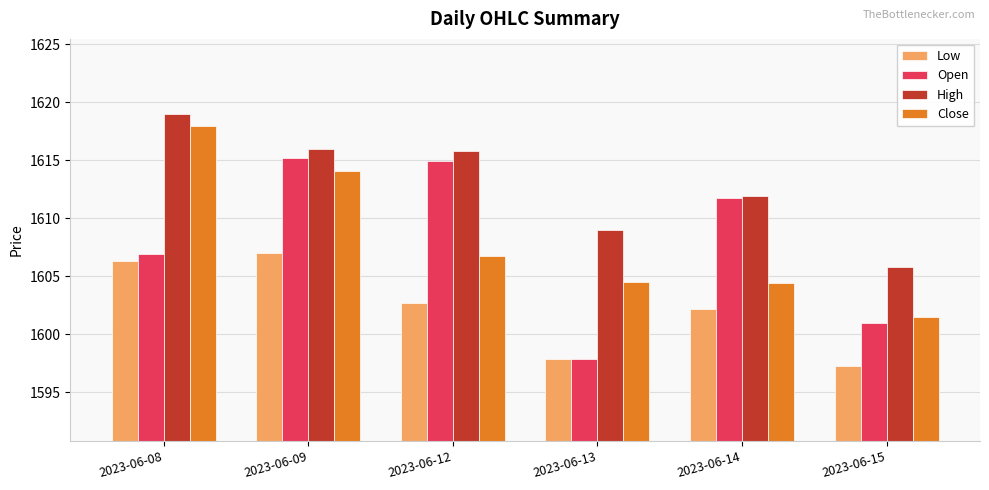

Which series changed the most between 2023-06-09 and 2023-06-12?

Close